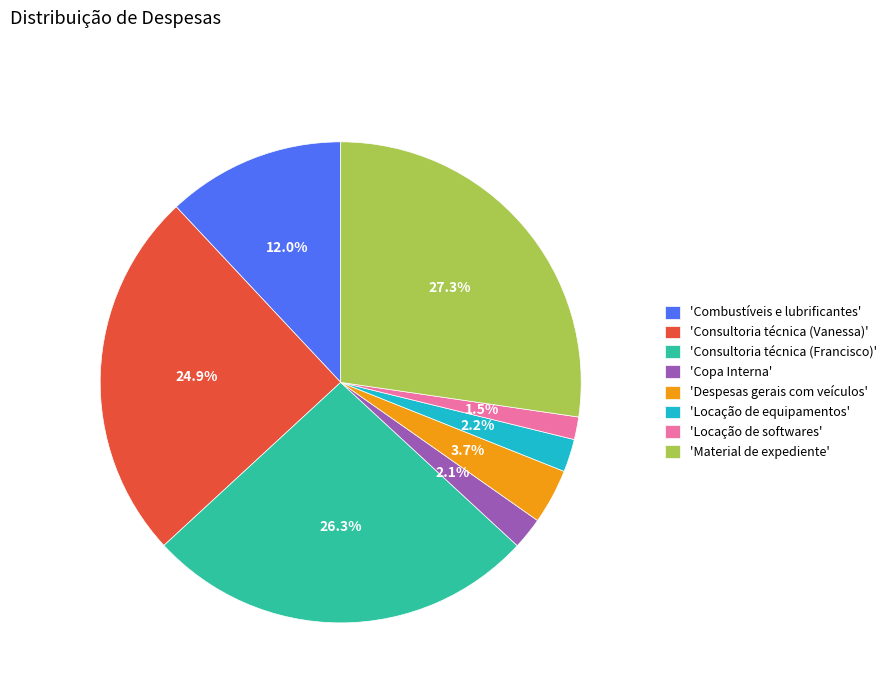

How many slices are in this pie chart?

8